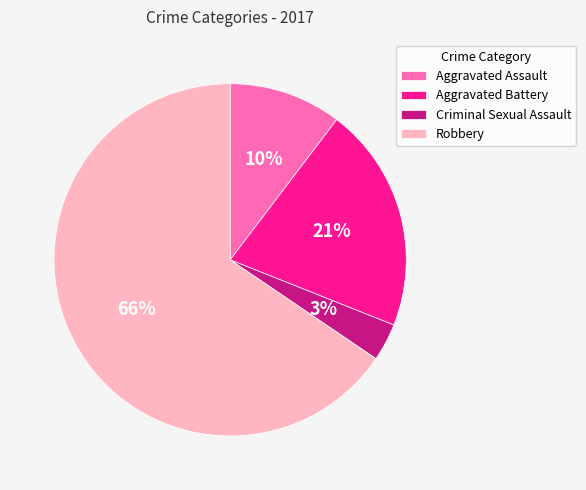

To the nearest percent, what percentage of the pie is Robbery?

66%